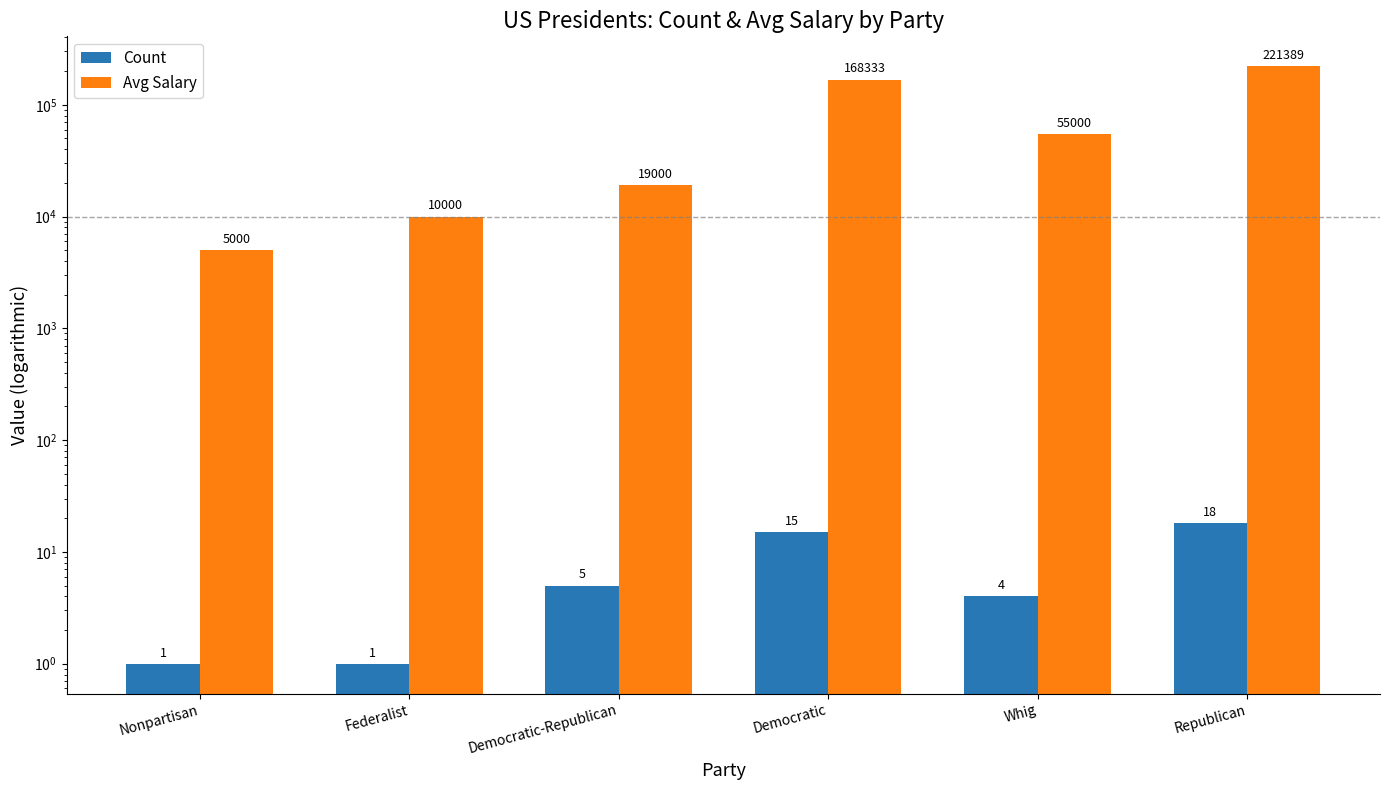

At Federalist, list the series in order from smallest to largest.

Count, Avg Salary